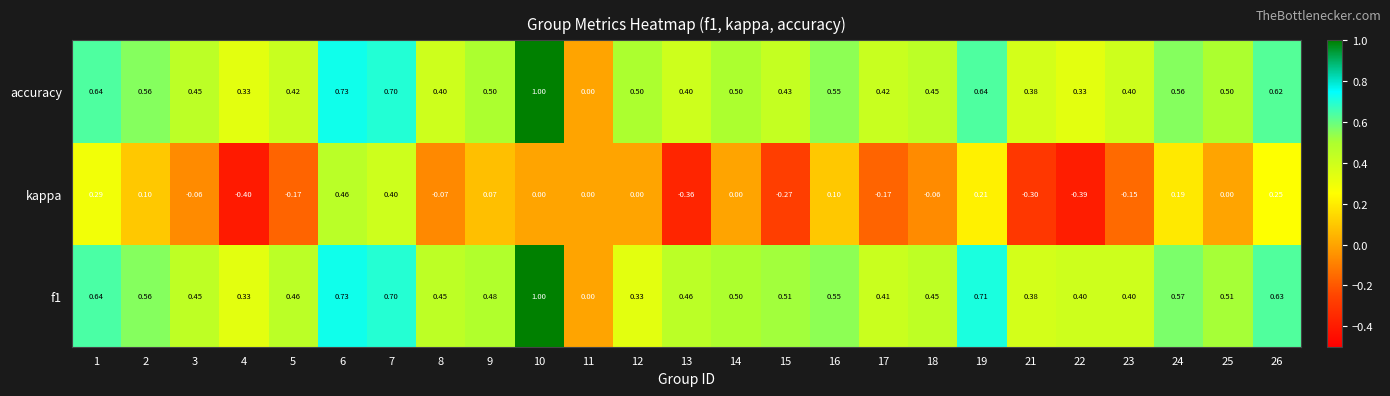

Which series changed the most between 4 and 9?

kappa